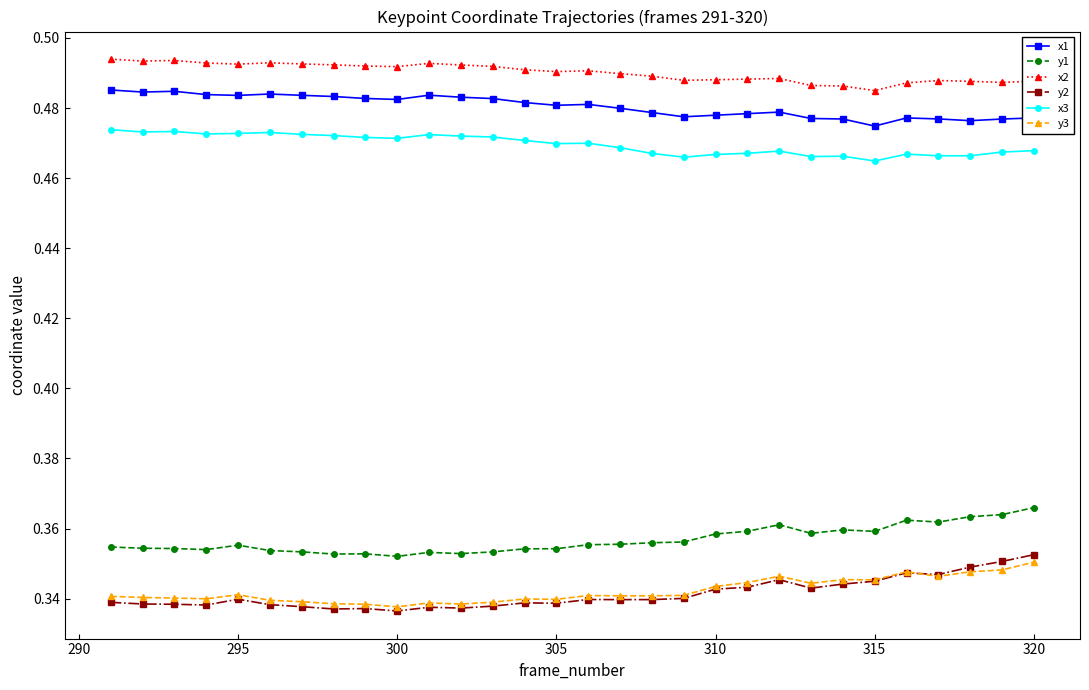

True or false: x1 has more than 2 interior local peaks.

True